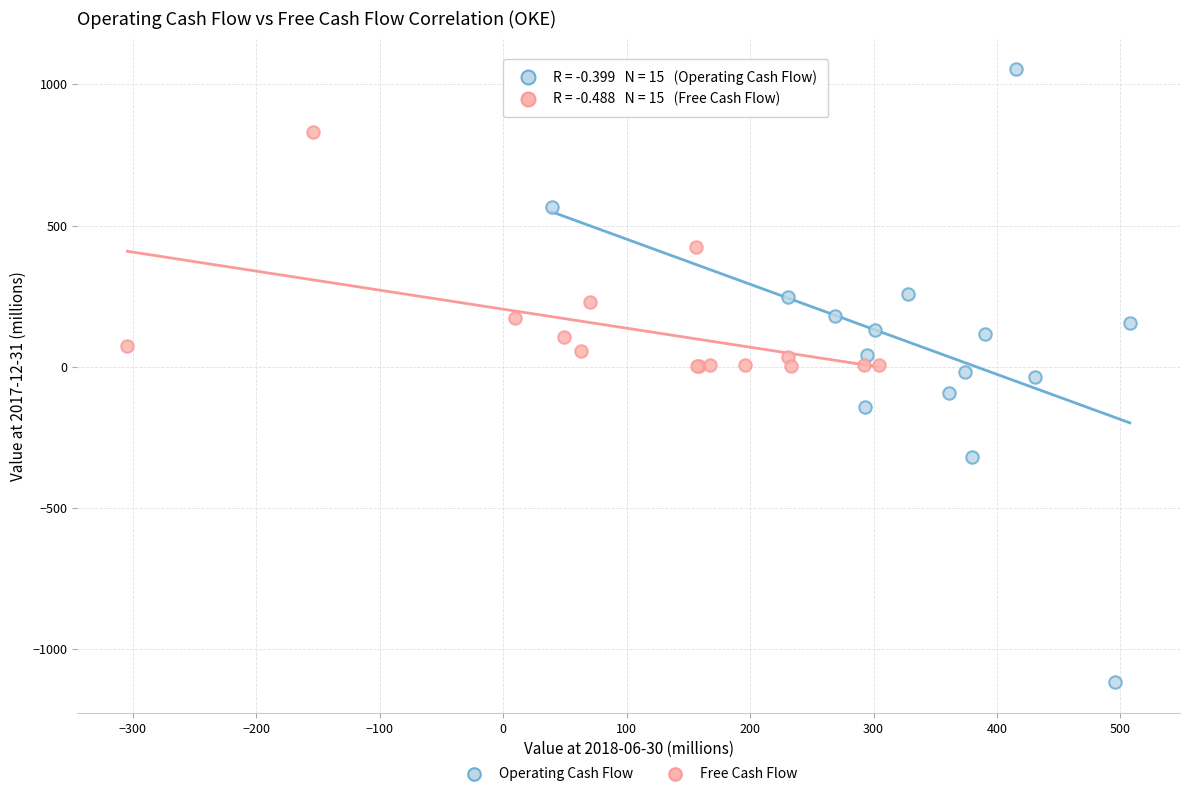

Which series reaches the minimum Y coordinate?

Operating Cash Flow